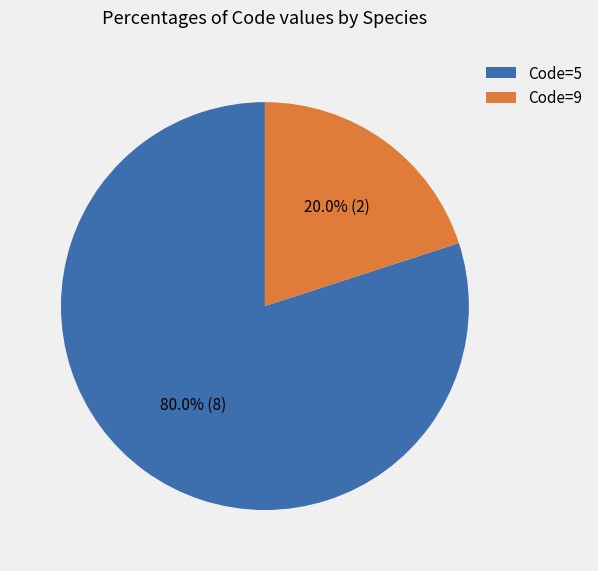

Which slice is the largest?

Code=5